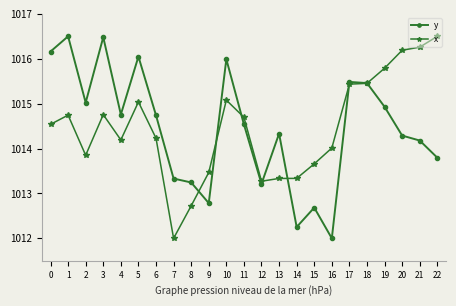

After their last crossing, which series has the higher values: y or x?

x